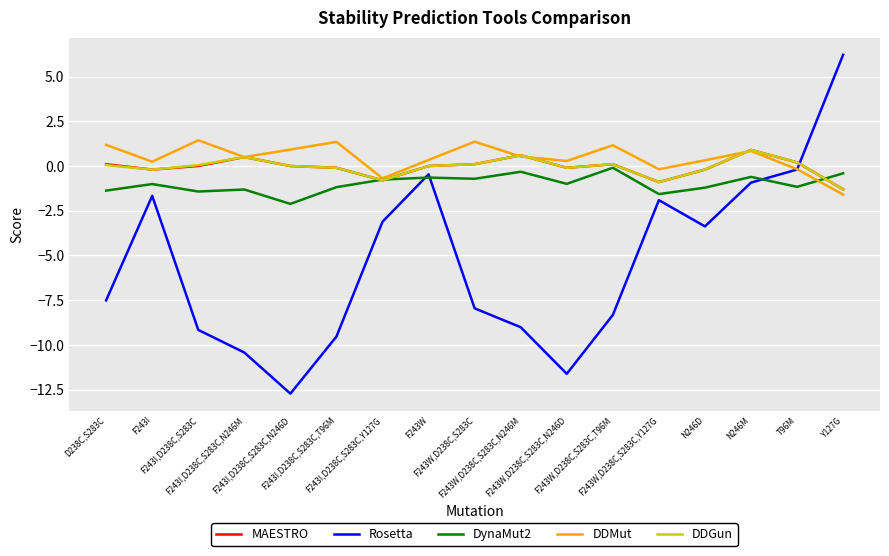

Which series has the largest total across all categories?

DDMut